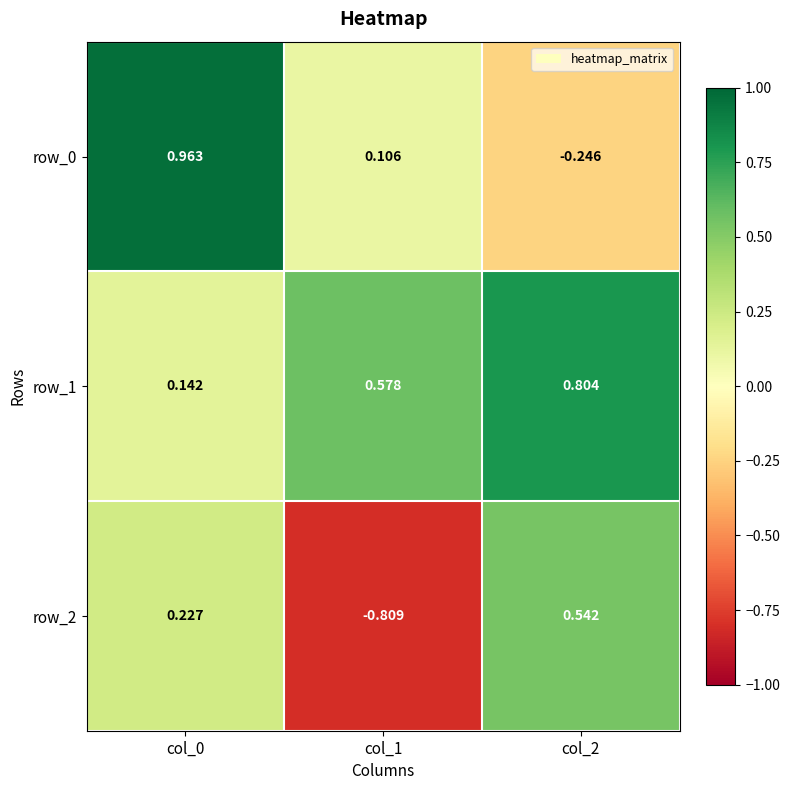

True or false: row_1 has a value of 0.2 at col_1.

False